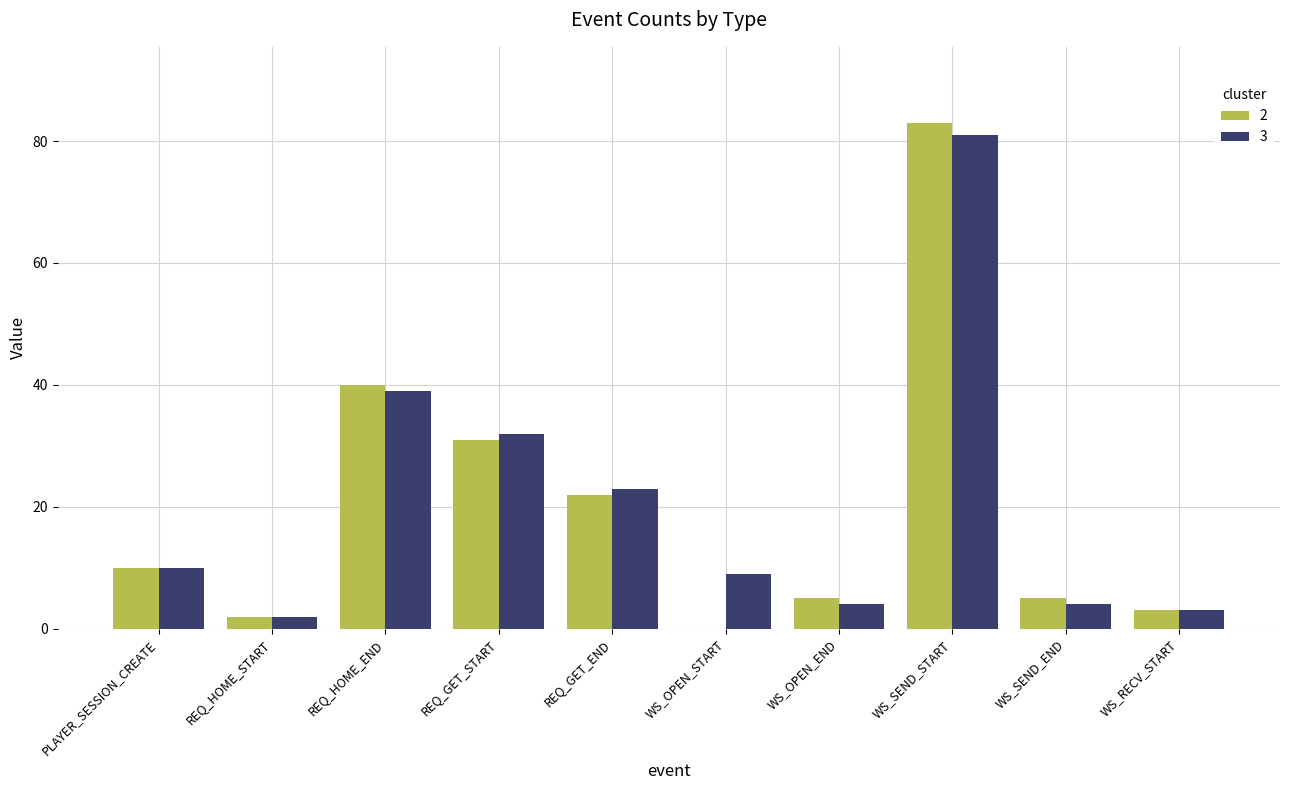

The 3 series shows 41 at WS_SEND_START. True or false?

False